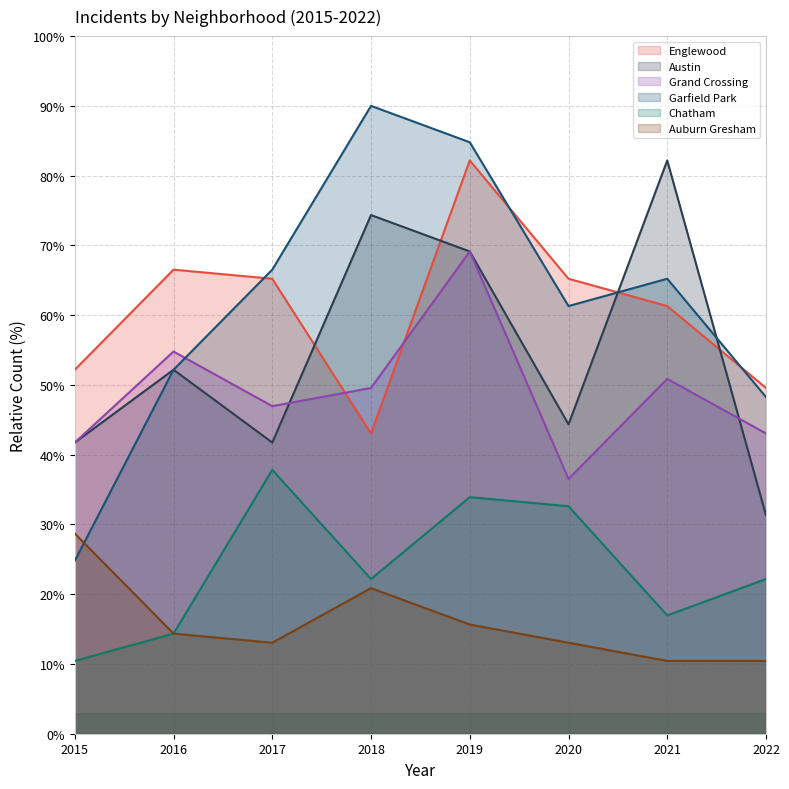

Reading right to left, list all the values displayed in this chart.

Englewood: 2022=49.6	2021=61.3	2020=65.2	2019=82.2	2018=43.0	2017=65.2	2016=66.5	2015=52.2
Austin: 2022=31.3	2021=82.2	2020=44.3	2019=69.1	2018=74.3	2017=41.7	2016=52.2	2015=41.7
Grand Crossing: 2022=43.0	2021=50.9	2020=36.5	2019=69.1	2018=49.6	2017=47.0	2016=54.8	2015=41.7
Garfield Park: 2022=48.3	2021=65.2	2020=61.3	2019=84.8	2018=90.0	2017=66.5	2016=52.2	2015=24.8
Chatham: 2022=22.2	2021=17.0	2020=32.6	2019=33.9	2018=22.2	2017=37.8	2016=14.3	2015=10.4
Auburn Gresham: 2022=10.4	2021=10.4	2020=13.0	2019=15.7	2018=20.9	2017=13.0	2016=14.3	2015=28.7